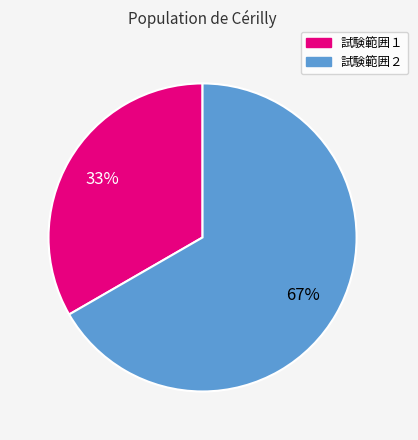

Which slice represents more than half of the pie?

試験範囲２